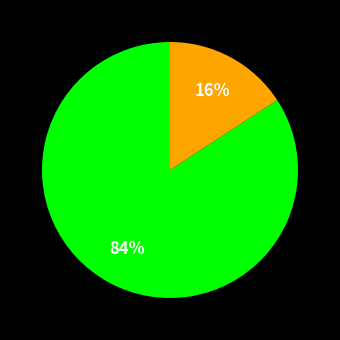

How many slices are in this pie chart?

2